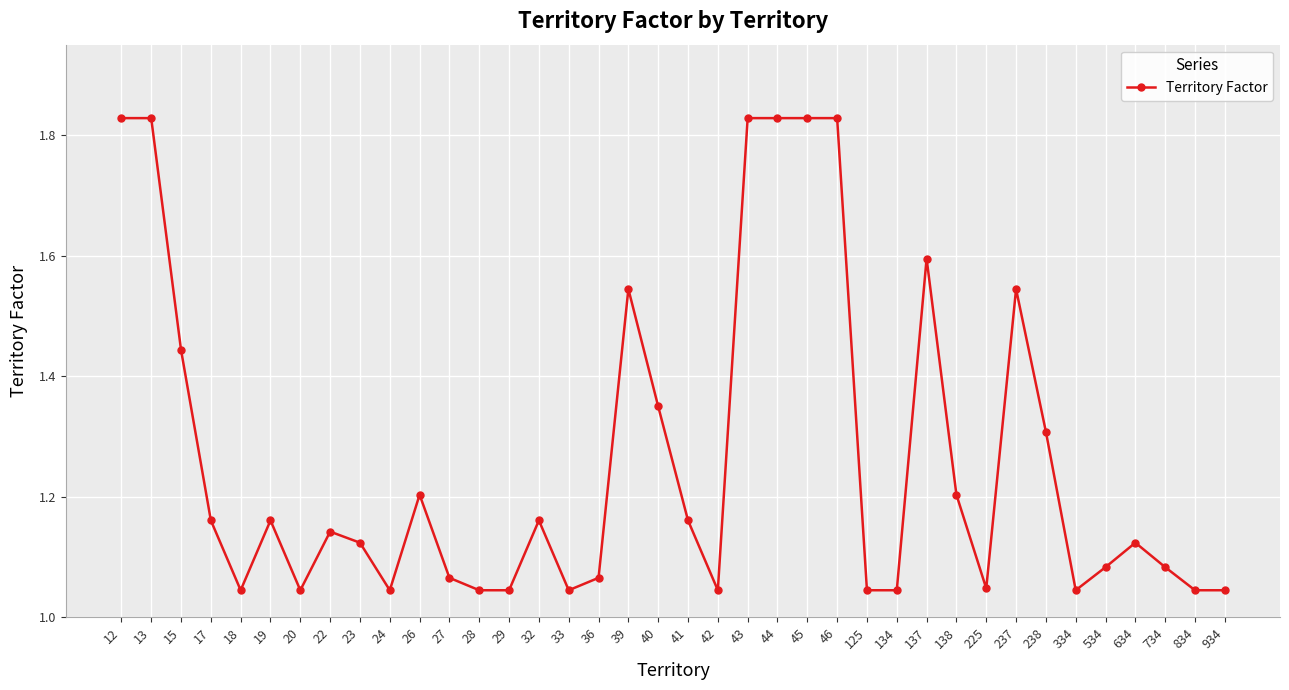

Which has a higher value, 26 or 17?

26